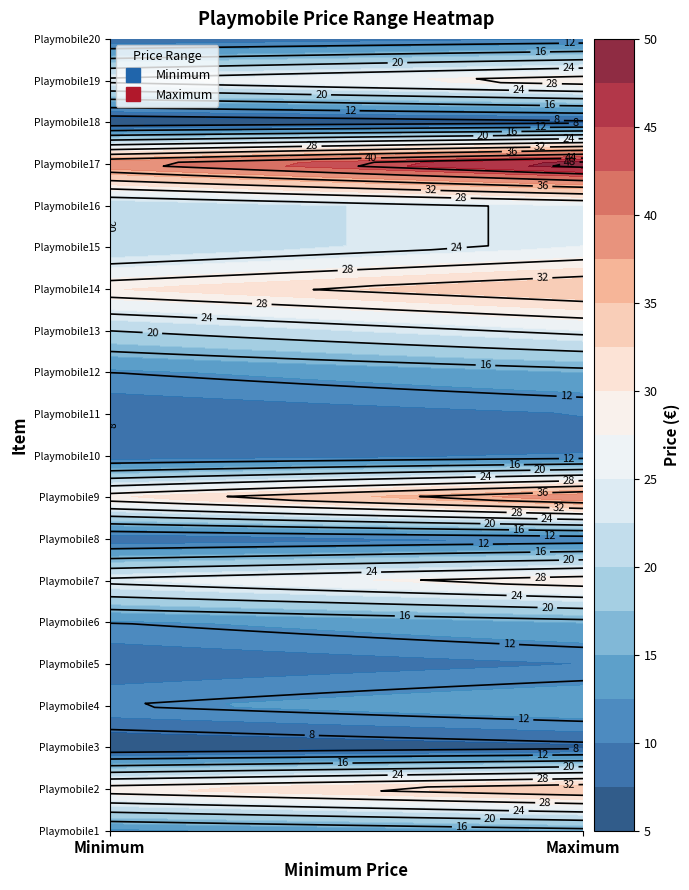

List the series in order of their peak value, lowest first.

Minimum, Maximum